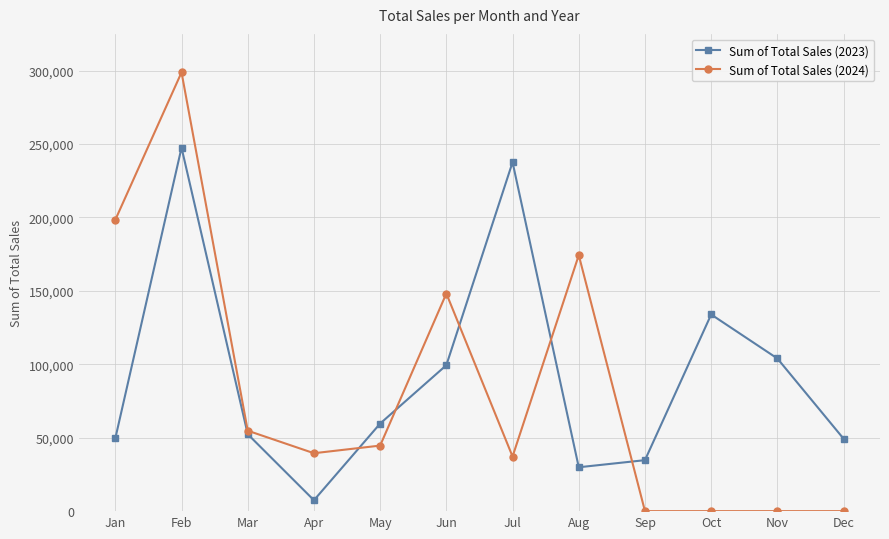

True or false: Sum of Total Sales (2024) has a value of 88078 at Jun.

False